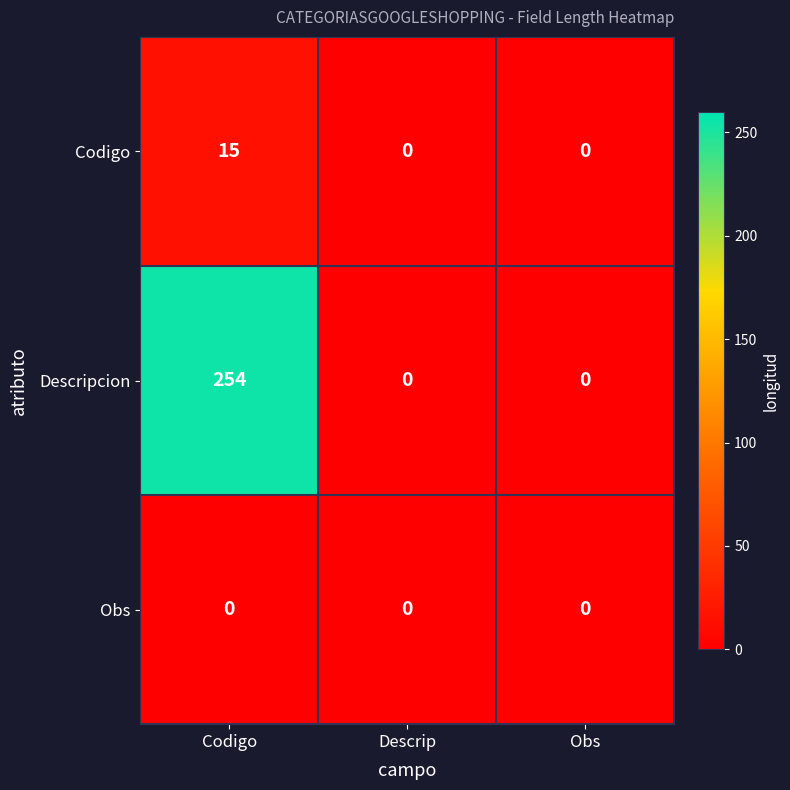

The value of Descripcion at Obs is -157. True or false?

False